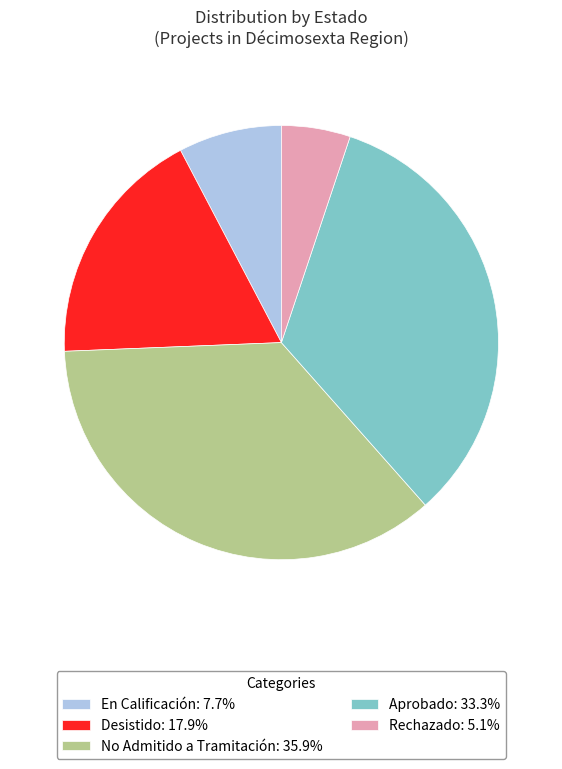

Does any single category account for the majority?

No